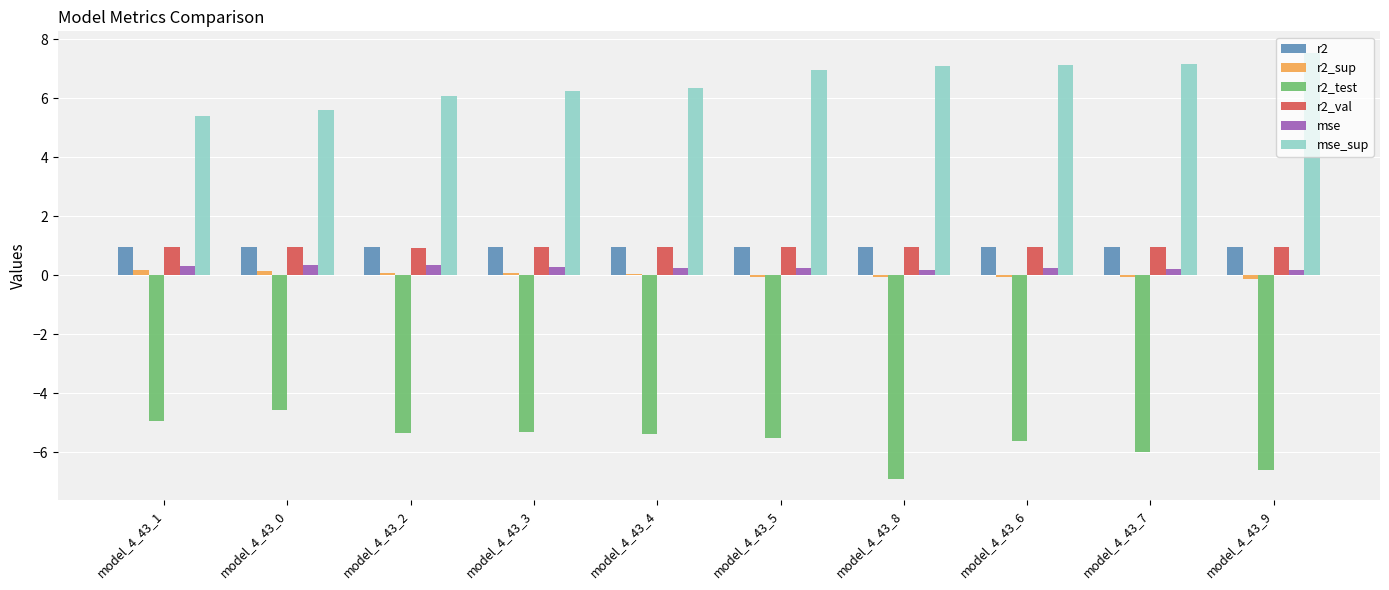

What are all the series names shown in the legend?

r2, r2_sup, r2_test, r2_val, mse, mse_sup